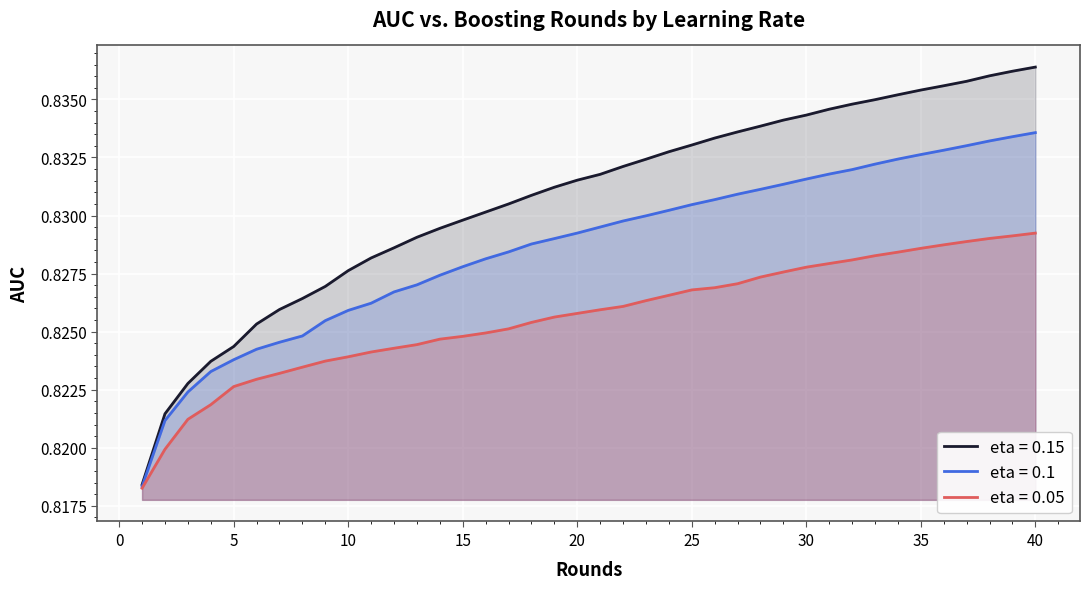

Rank the series by their average value, from lowest to highest.

eta = 0.05, eta = 0.1, eta = 0.15